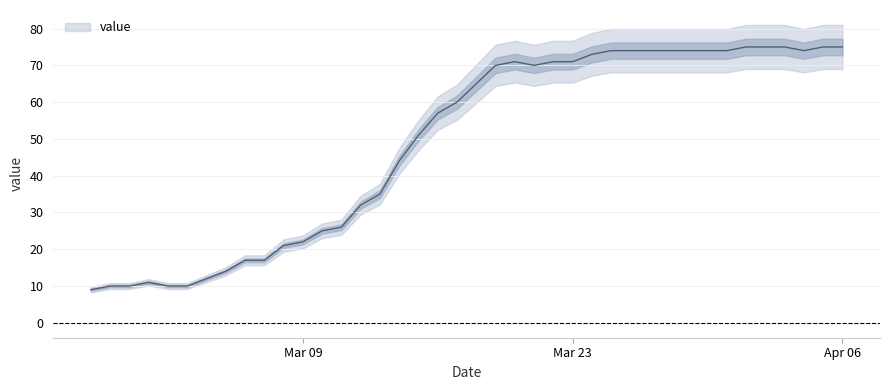

Reading right to left, extract all data points from this chart.

75	75	74	75	75	75	74	74	74	74	74	74	74	73	71	71	70	71	70	65	60	57	51	44	35	32	26	25	22	21	17	17	14	12	10	10	11	10	10	9